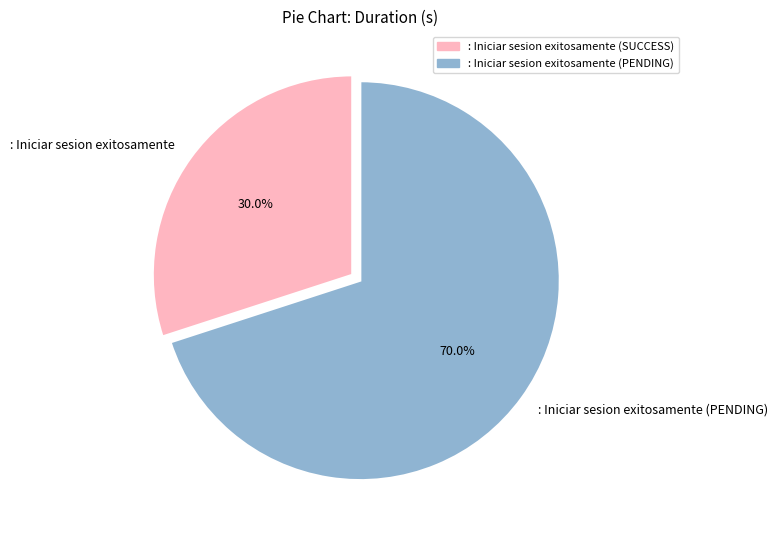

To the nearest percent, what percentage of the pie is : Iniciar sesion exitosamente (PENDING)?

70%